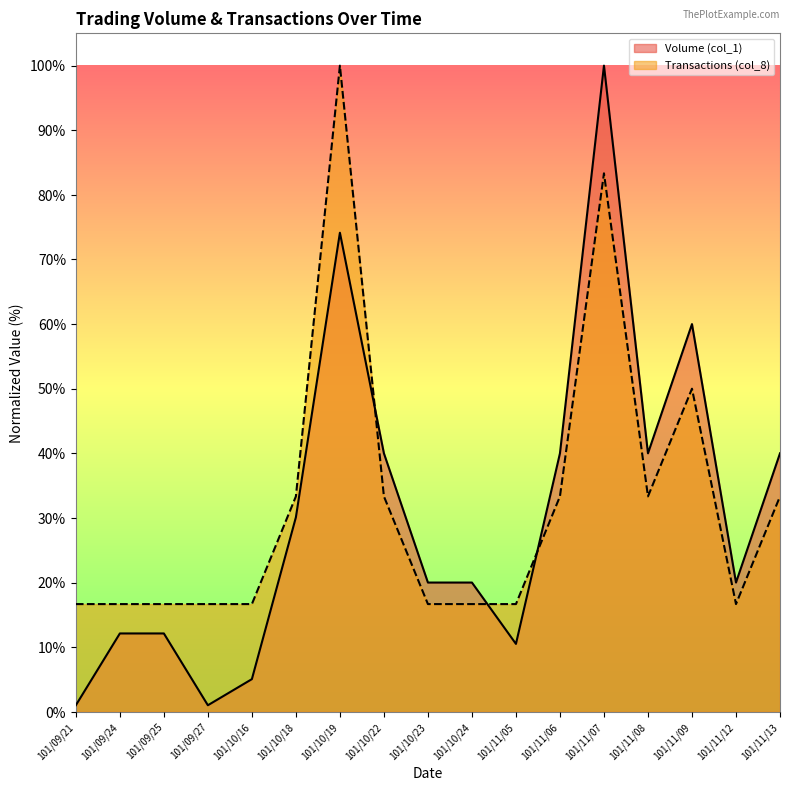

At which category does the chart reach its minimum across all series?

101/09/21